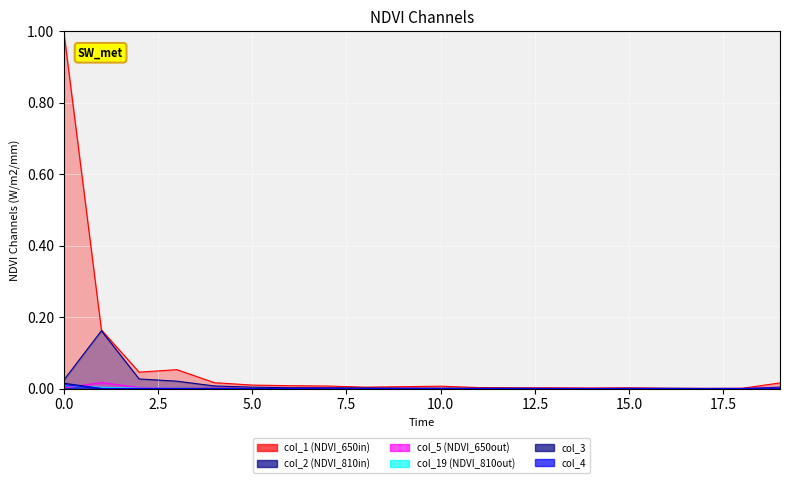

What is the maximum value shown in the chart?

1.0